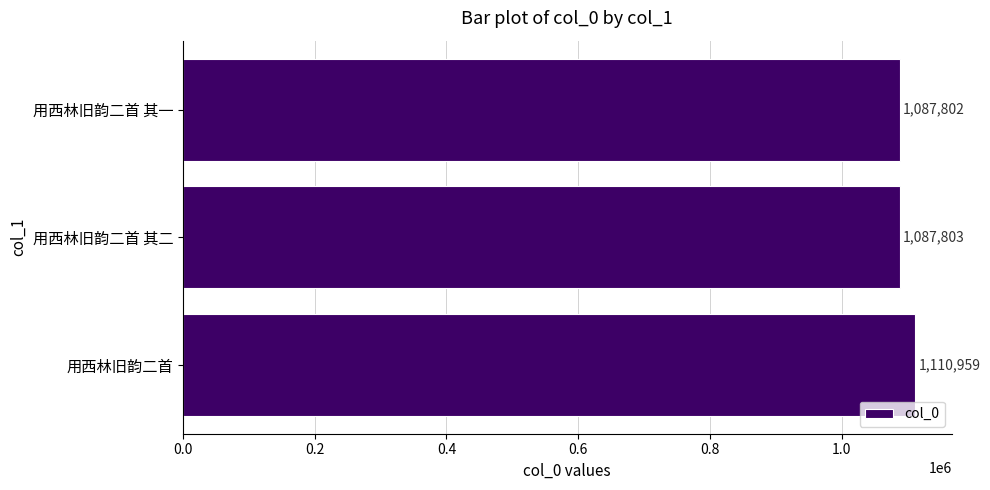

At which label is the value closest to 1099380?

用西林旧韵二首 其二